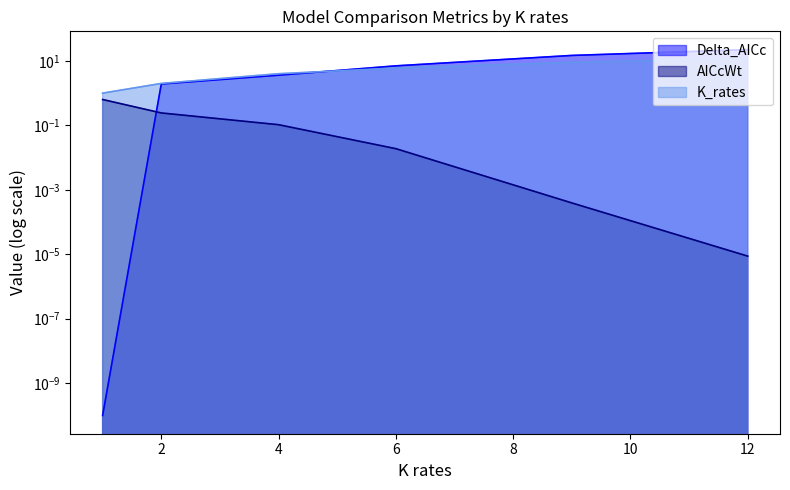

What is the value of the Delta_AICc point at the 2nd from the left?

1.9